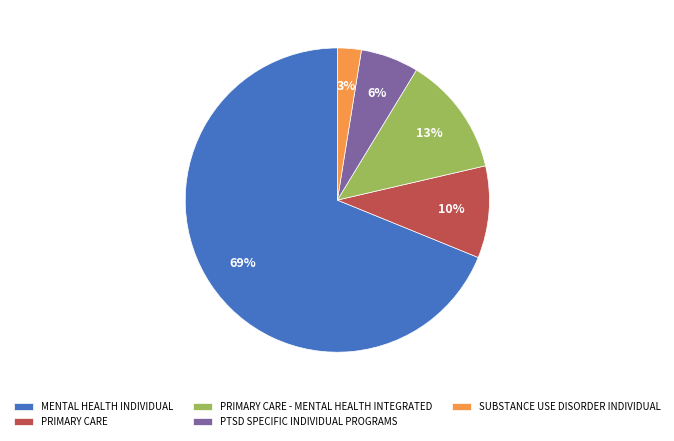

To the nearest percent, what portion does PTSD SPECIFIC INDIVIDUAL PROGRAMS represent?

6%